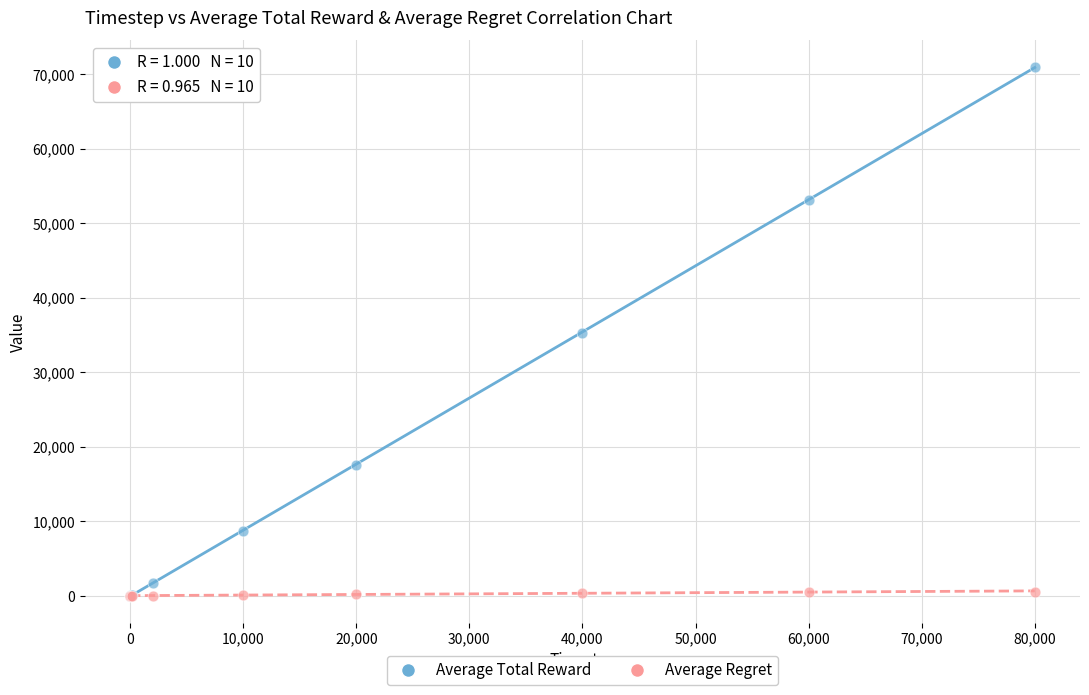

Which series has the largest Y range (max minus min)?

Average Total Reward